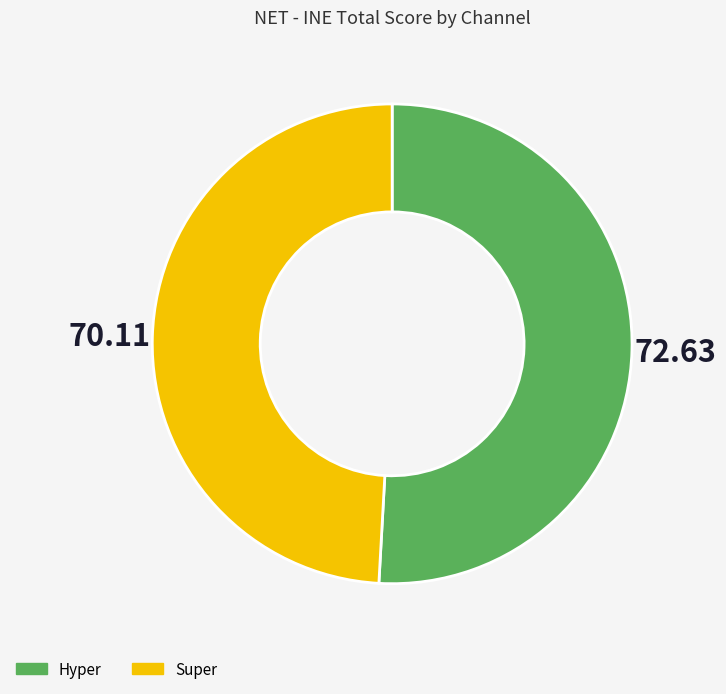

Which slice is the smallest?

Super